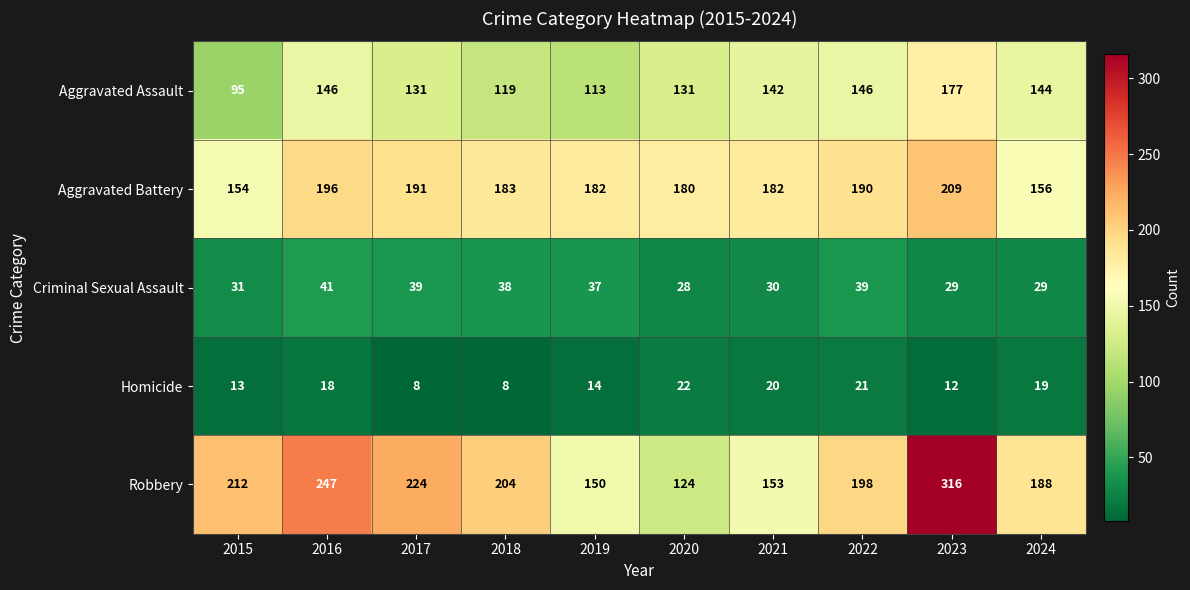

What is the smallest value displayed?

8